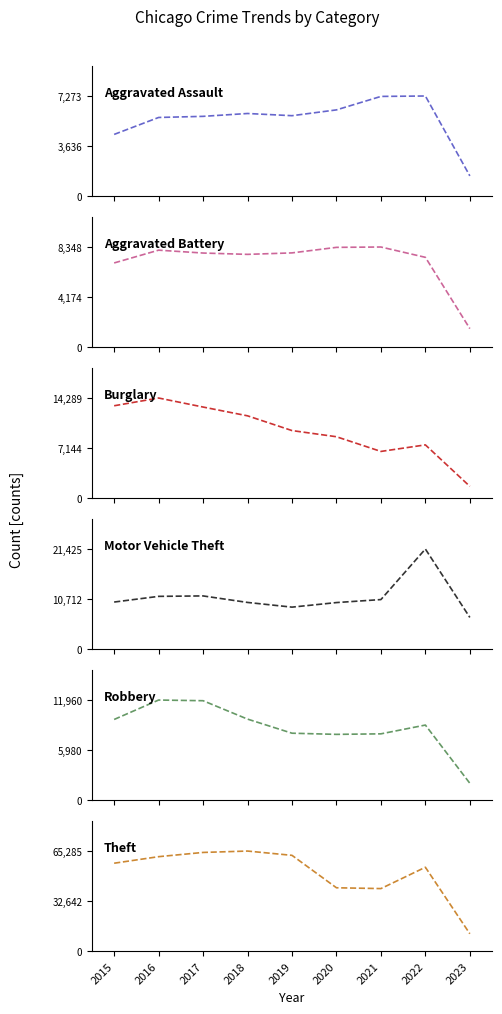

True or false: Aggravated Assault and Robbery cross at least once.

False